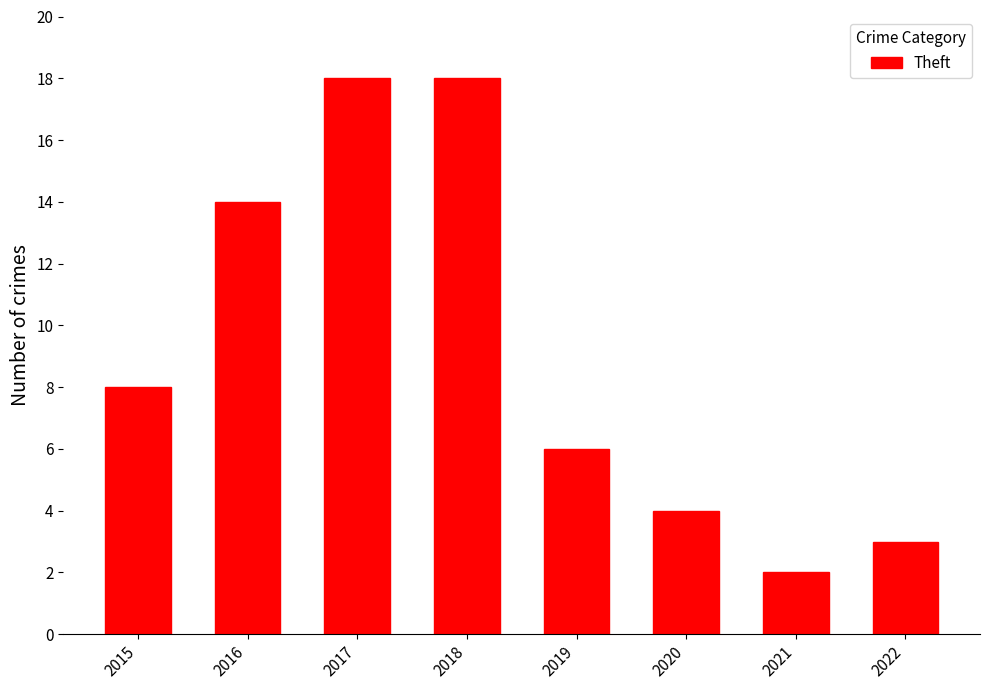

What is the value of the 3rd bar from the left?

18